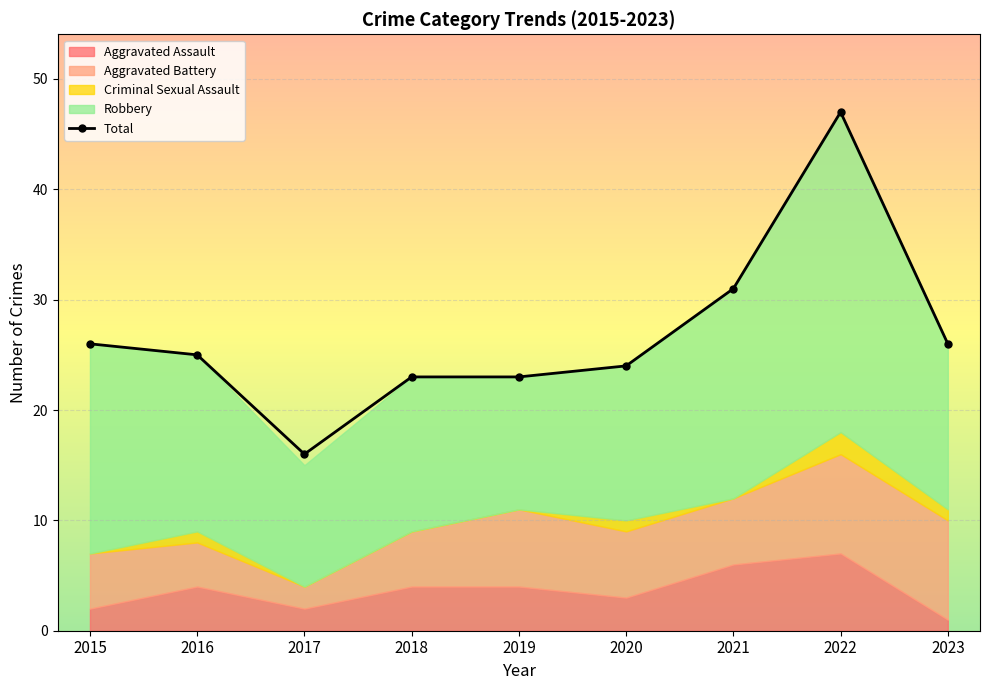

Reading left to right, what are all the values shown in this chart?

26	25	16	23	23	24	31	47	26